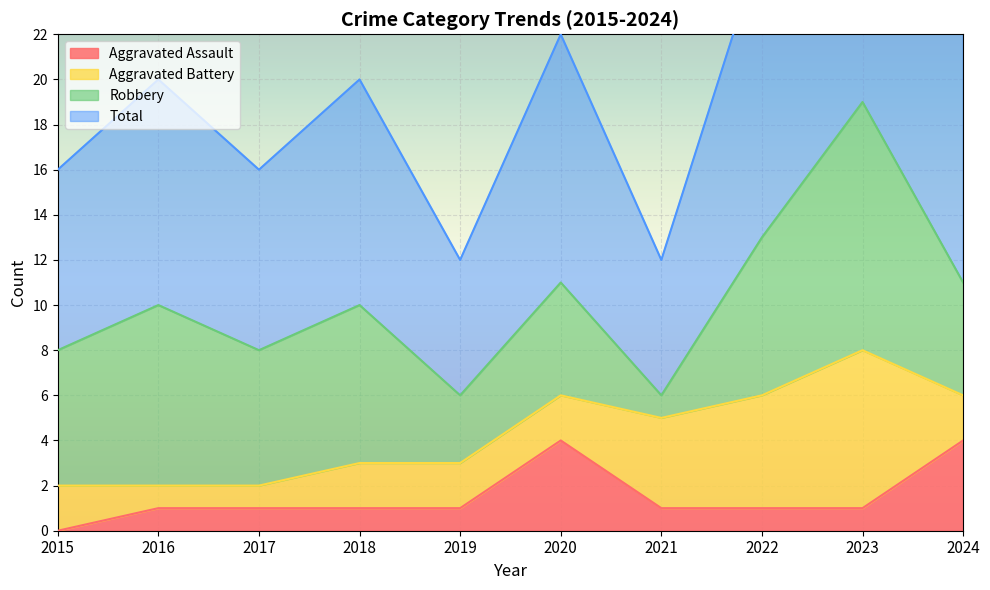

True or false: Total and Aggravated Assault intersect in this chart.

False